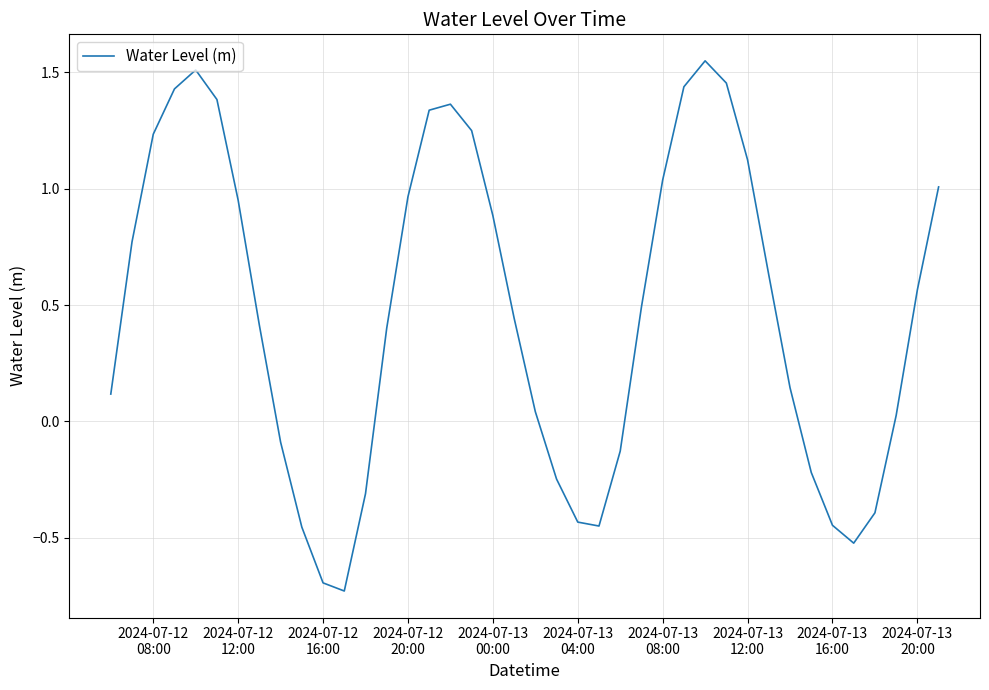

How many points are lower than both their immediate neighbors (excluding endpoints)?

3